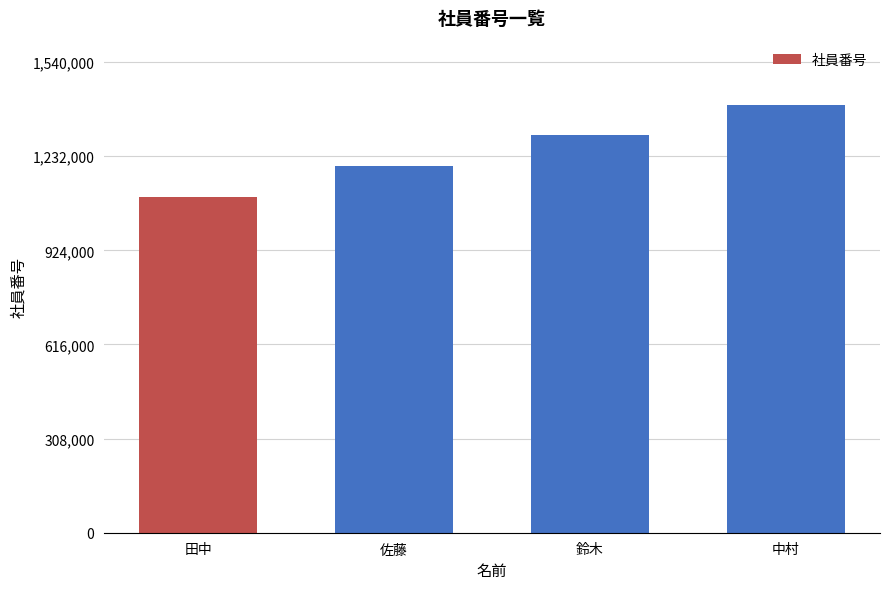

At which label is the value closest to 1250000?

佐藤